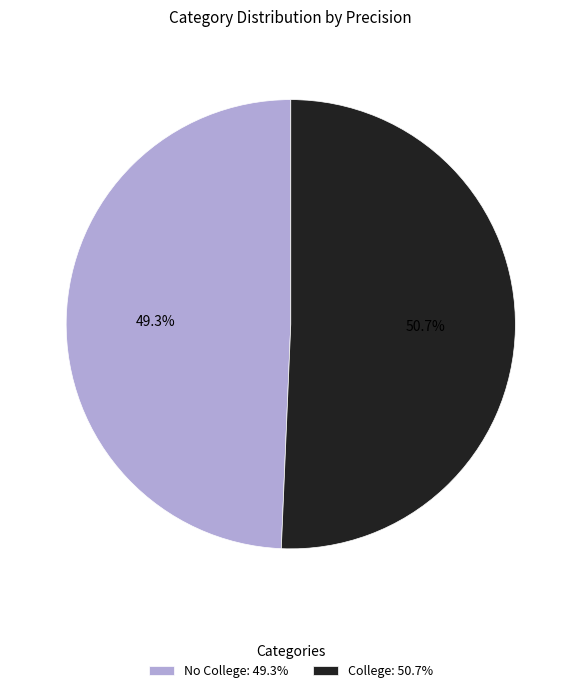

Rank the categories by value from lowest to highest.

No College, College